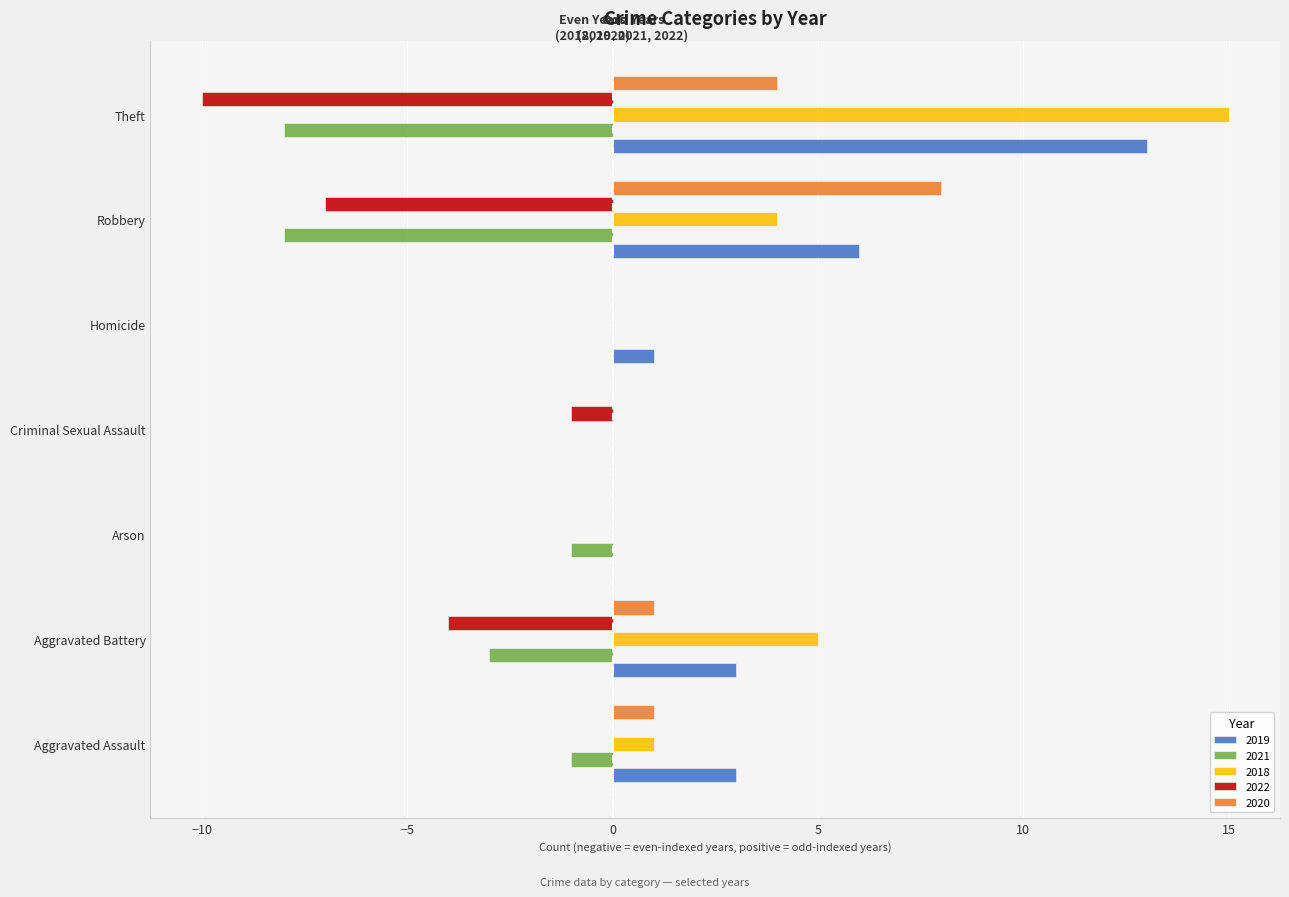

The 2018 series shows 1 at Robbery. True or false?

False